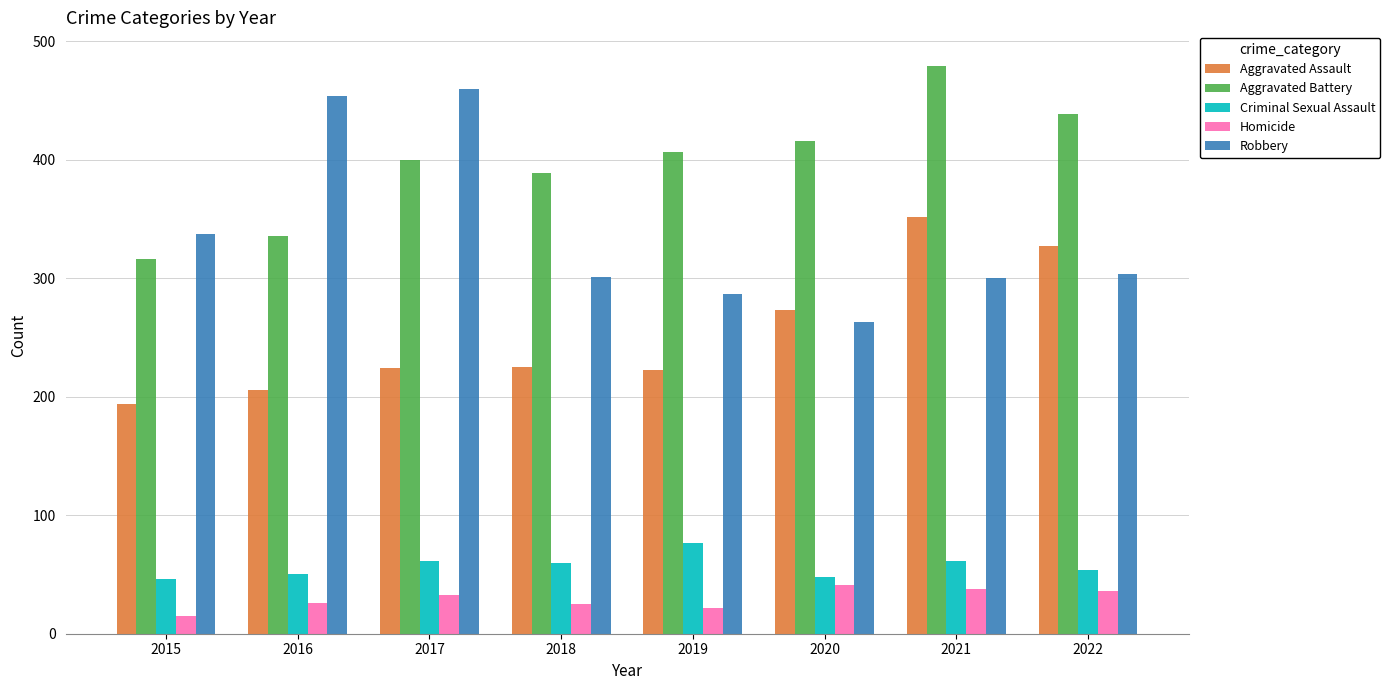

Which series has the largest total across all categories?

Aggravated Battery